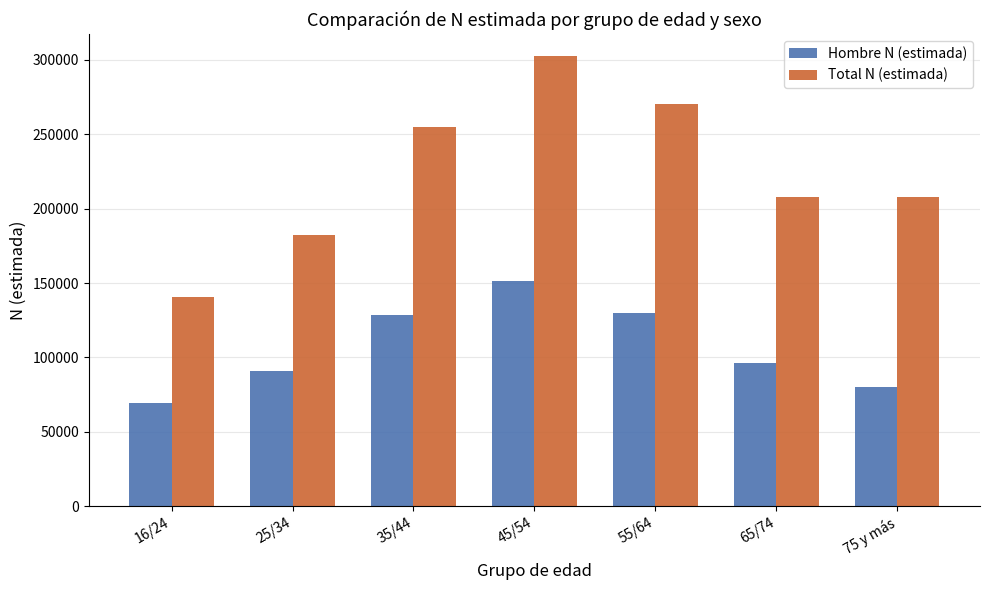

True or false: Total N (estimada) has a value of 146069 at 45/54.

False